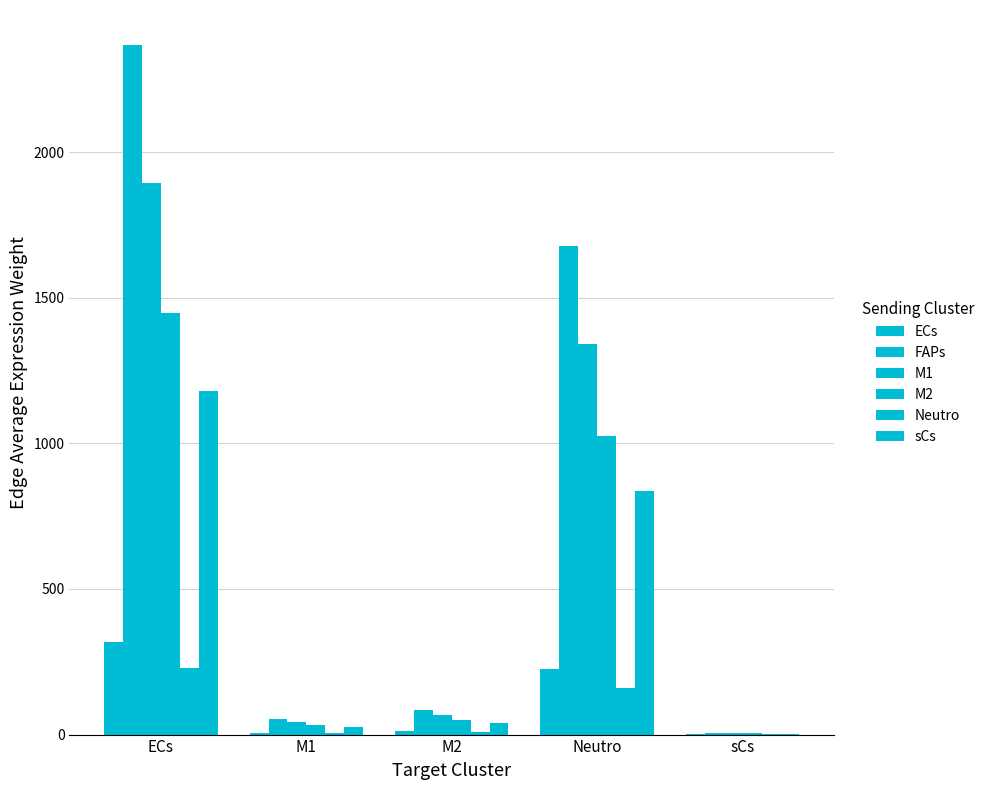

Are the bars grouped side by side (vs. stacked)?

Yes